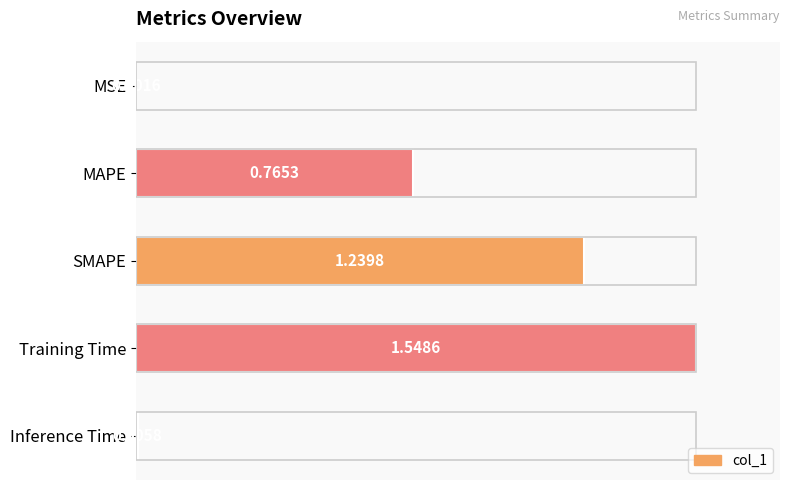

What is the maximum value shown in the chart?

1.0